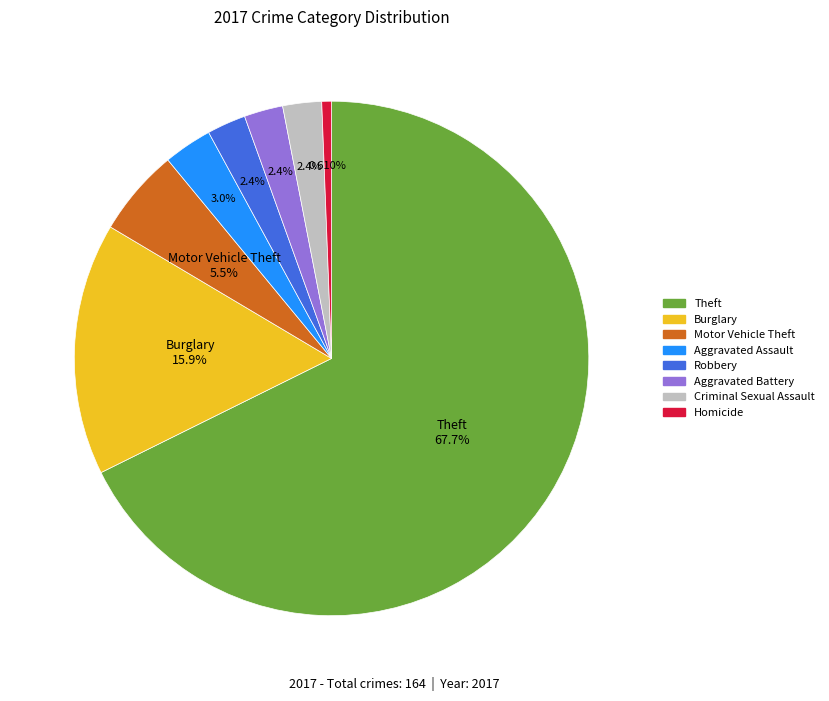

Is there any slice that represents more than half of the pie?

Yes